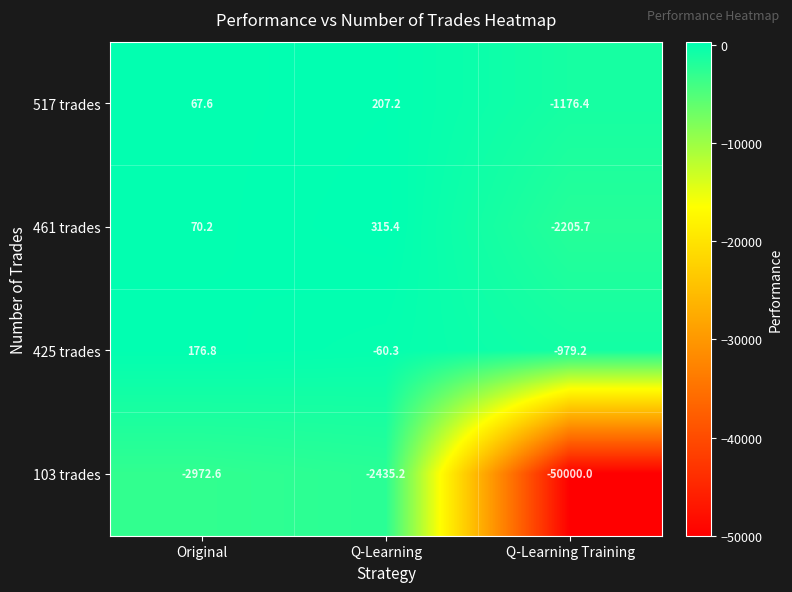

Reading left to right, transcribe all the data shown in this chart.

517 trades: Original=67.6	Q-Learning=207.2	Q-Learning Training=-1176.4
461 trades: Original=70.2	Q-Learning=315.4	Q-Learning Training=-2205.7
425 trades: Original=176.8	Q-Learning=-60.3	Q-Learning Training=-979.2
103 trades: Original=-2972.6	Q-Learning=-2435.2	Q-Learning Training=-50000.0